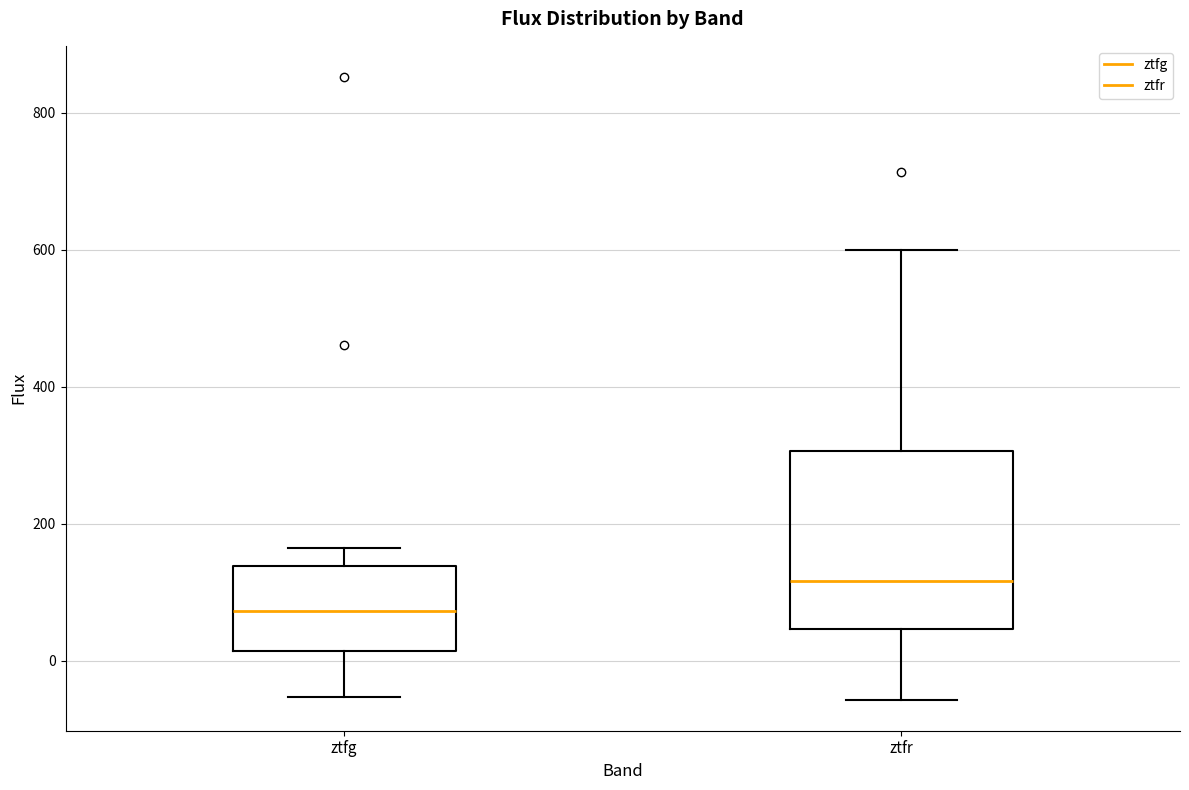

Which box's median line is the highest?

ztfr